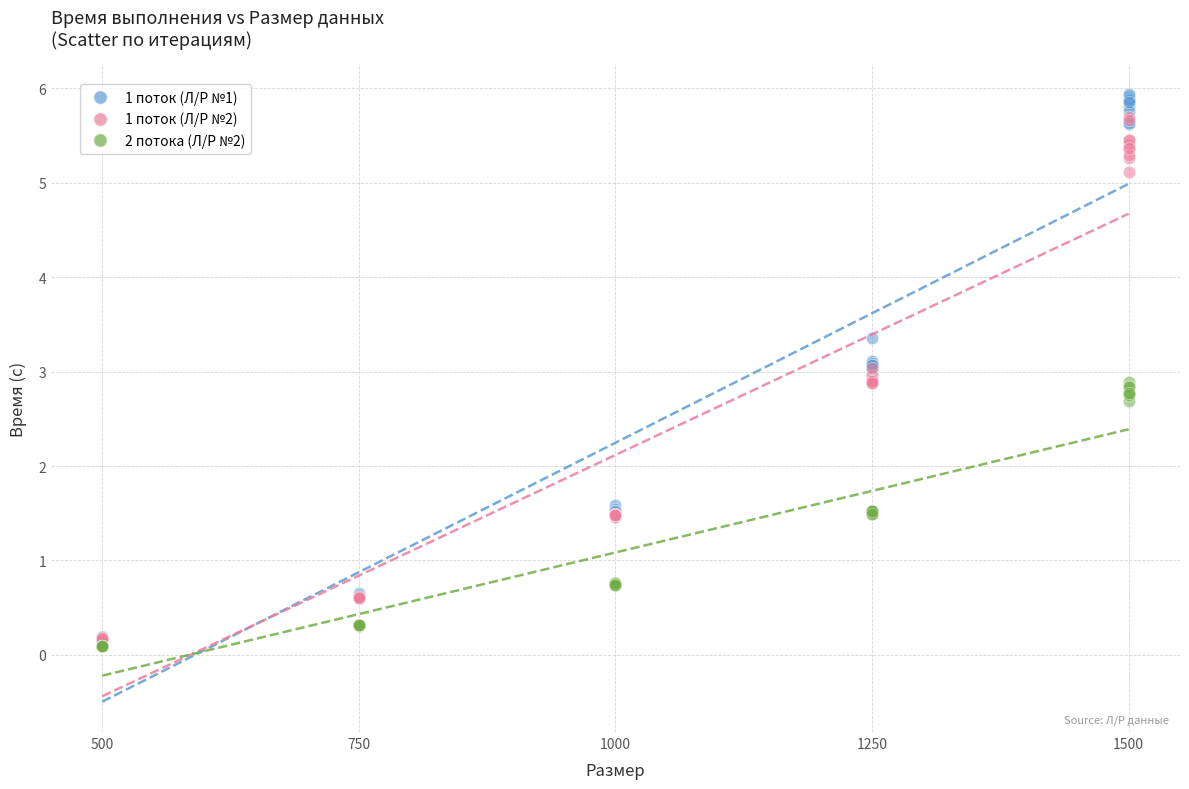

What are all the series names shown in the legend?

1 поток (Л/Р №1), 1 поток (Л/Р №2), 2 потока (Л/Р №2)